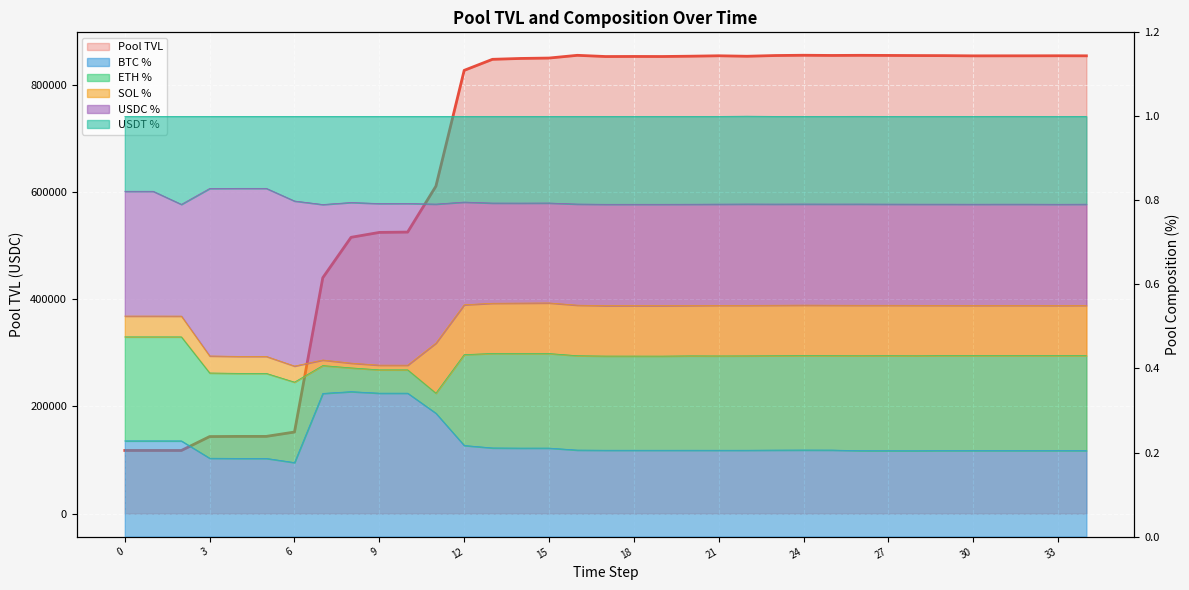

True or false: pool_perc_btc and pool_tvl intersect in this chart.

False